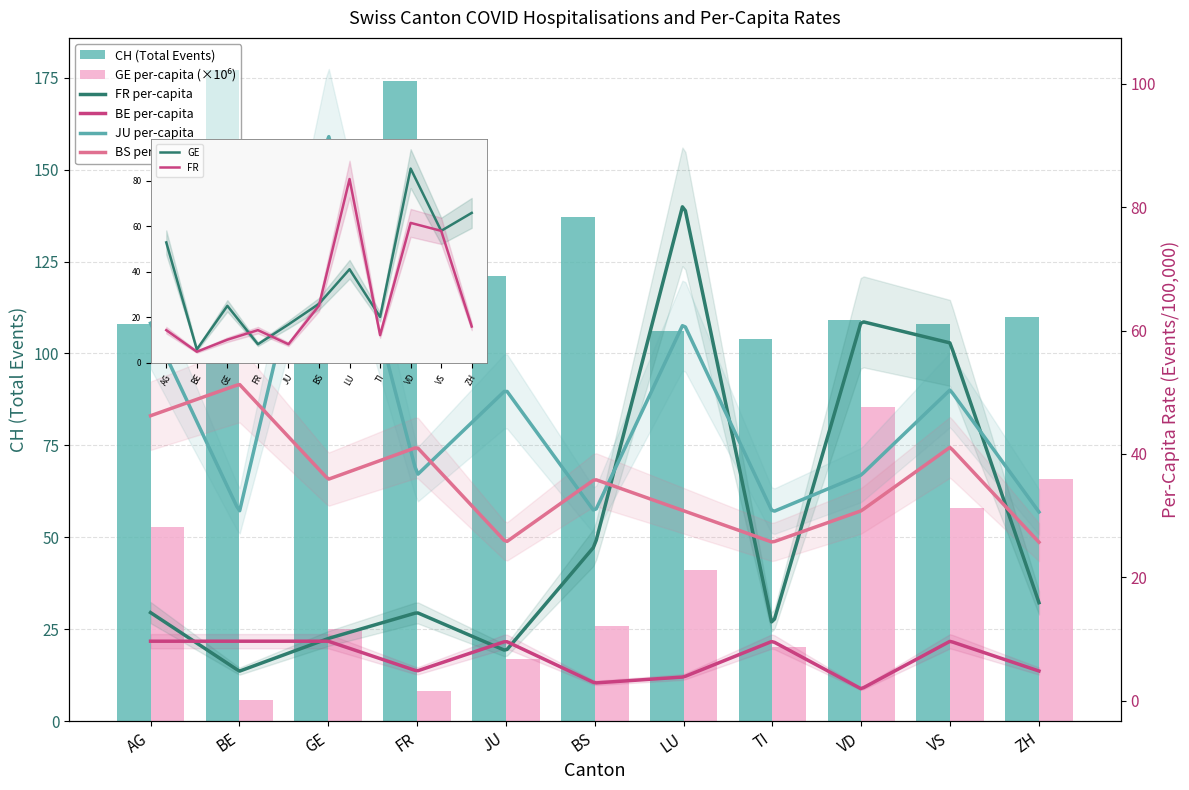

What is the approximate value of GE_pc at JU?

16.8